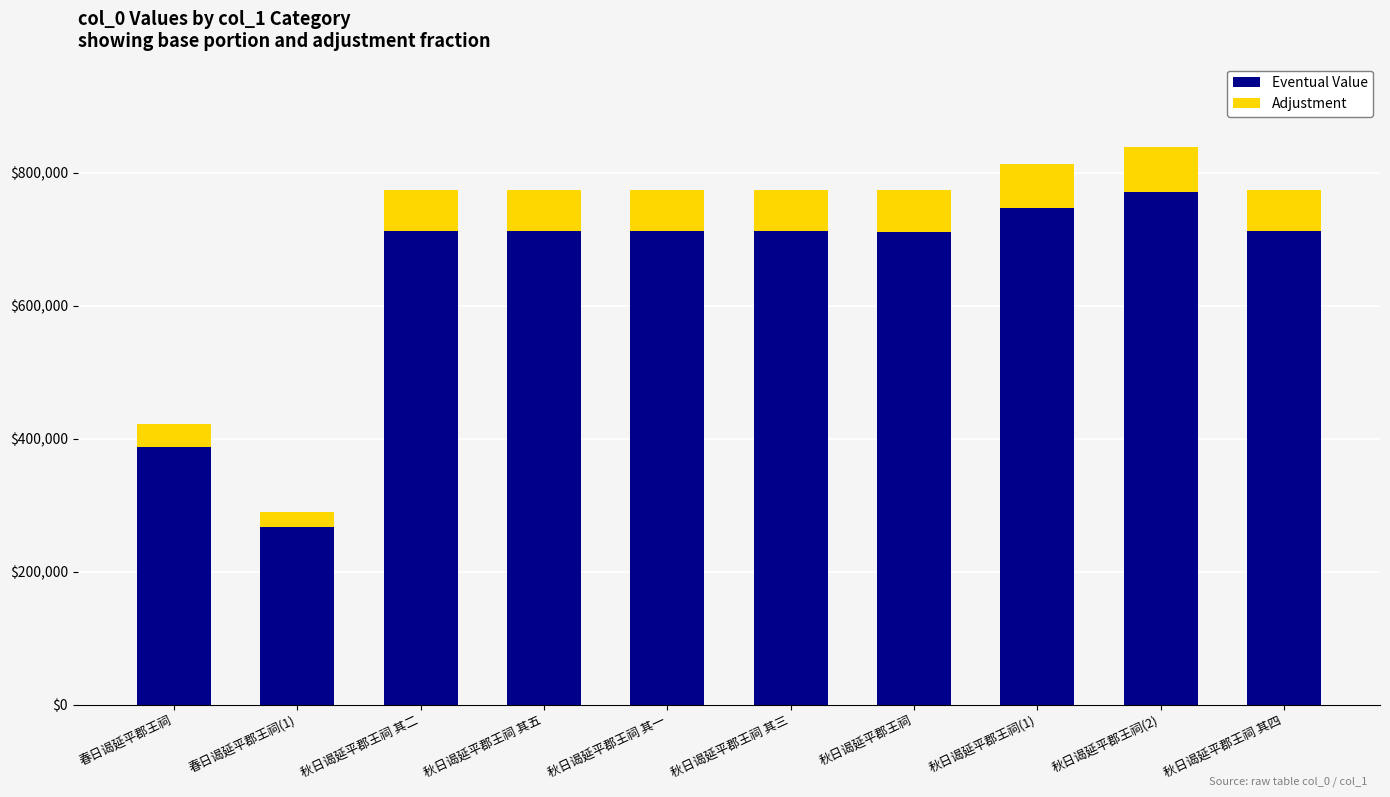

At which label is Eventual Value closest to 518894?

春日谒延平郡王祠